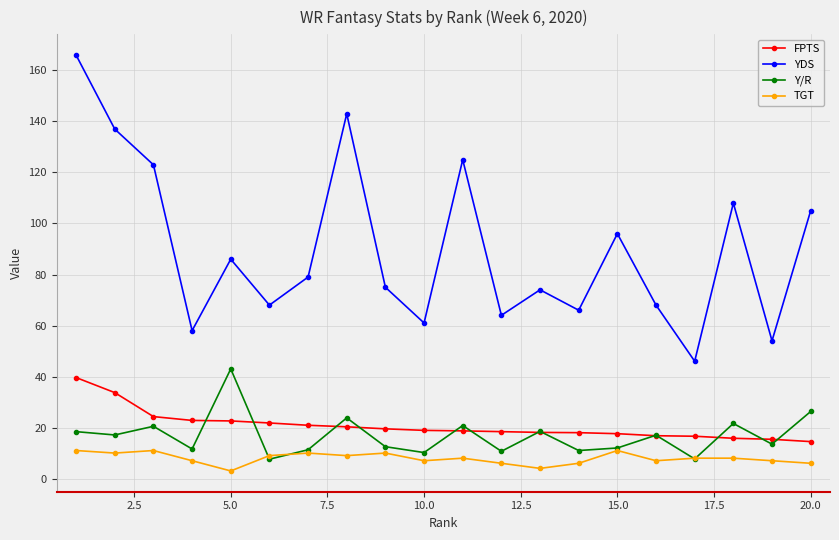

What is the difference between the maximum and minimum values in the YDS series?

120.0